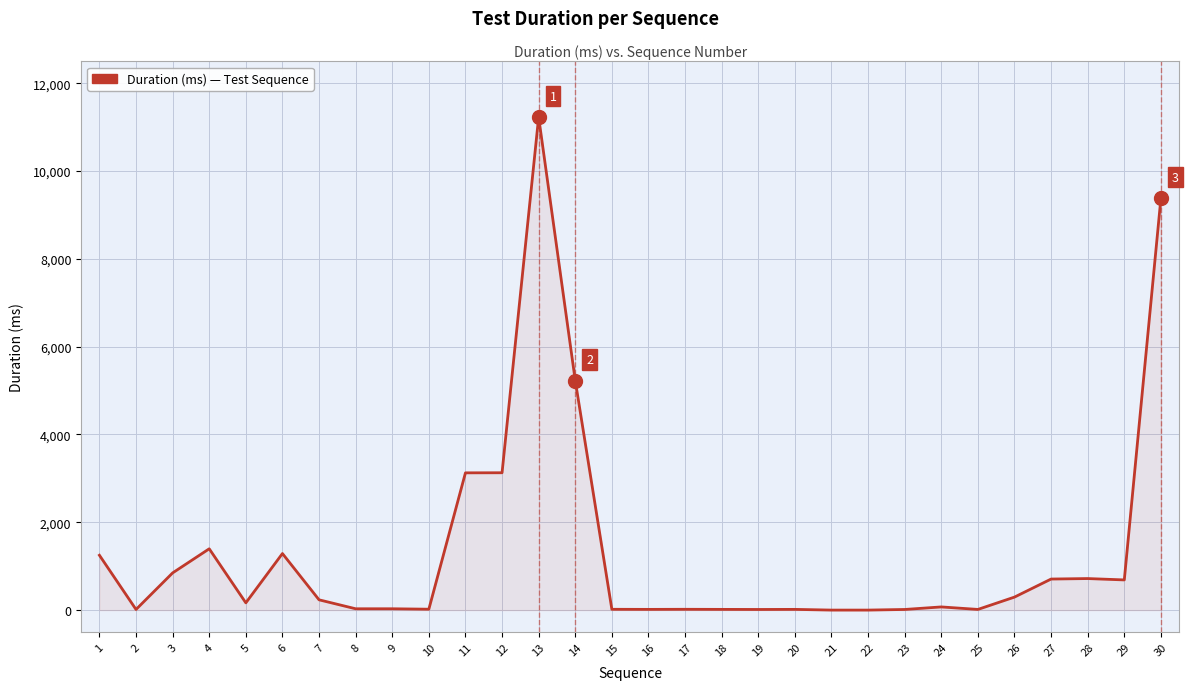

What is the greatest value displayed?

11230